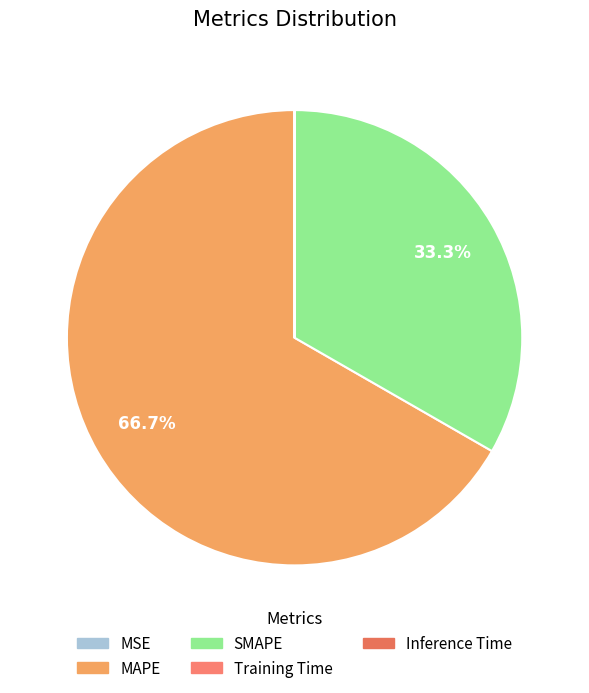

Count the number of slices in the pie.

5